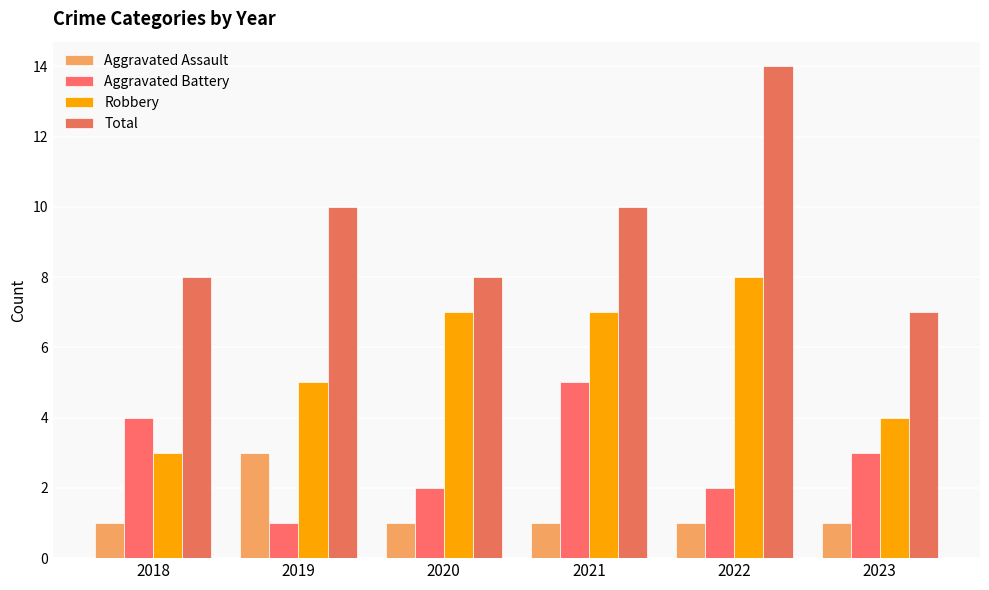

Which series has the largest range (max minus min)?

Total